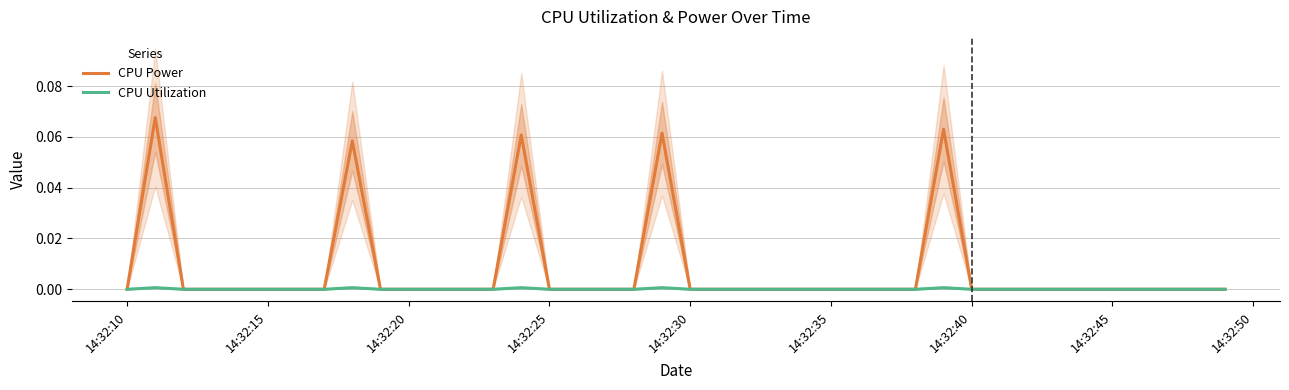

True or false: CPU Utilization and CPU Power intersect in this chart.

False